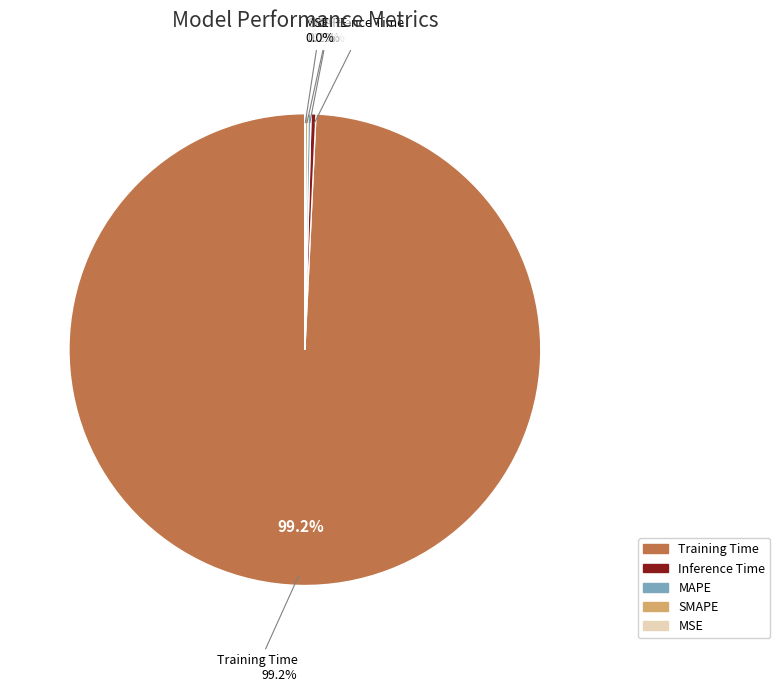

Rank the categories by value from highest to lowest.

Training Time, Inference Time, SMAPE, MAPE, MSE